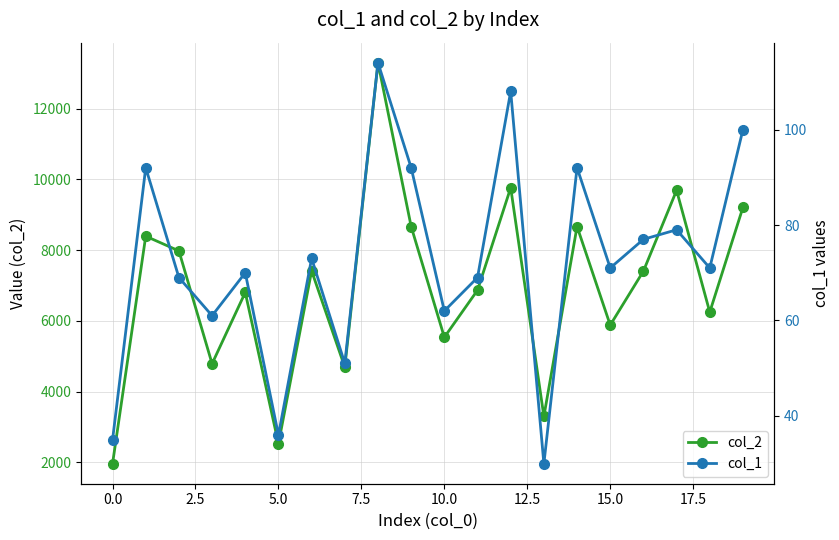

In col_2, how many points are lower than both neighbors (excluding endpoints)?

7